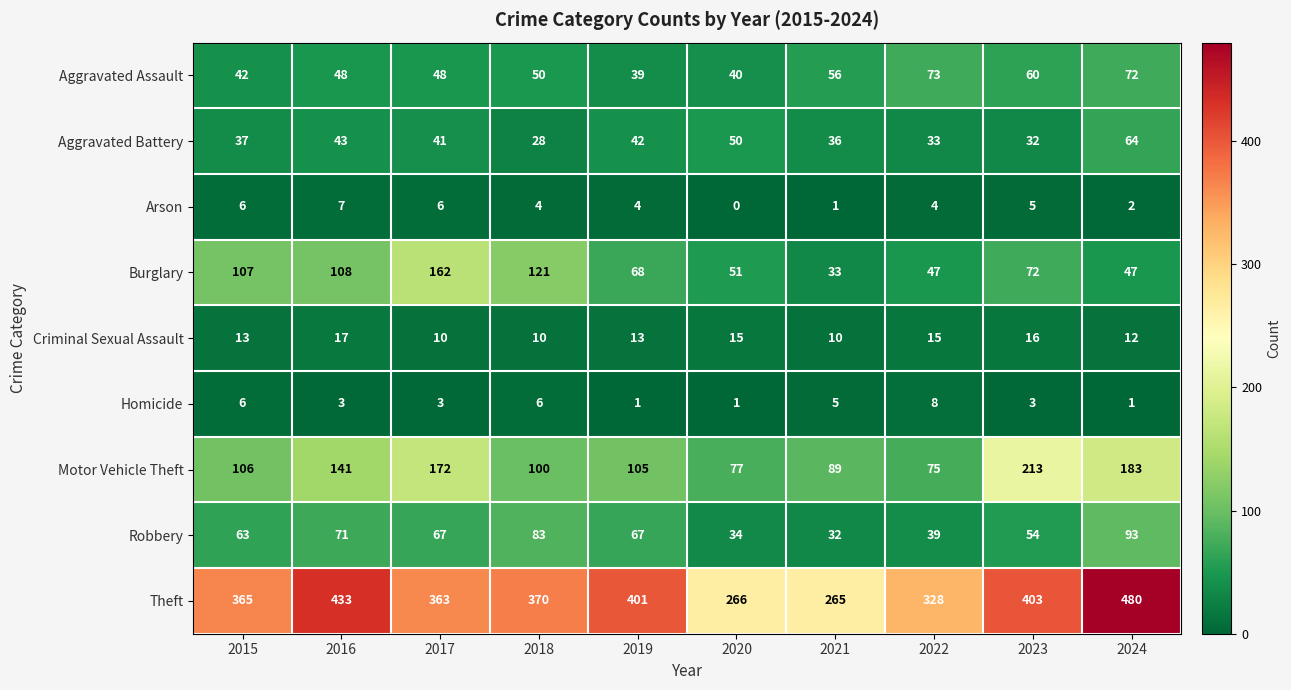

The value of Robbery at 2020 is 11. True or false?

False